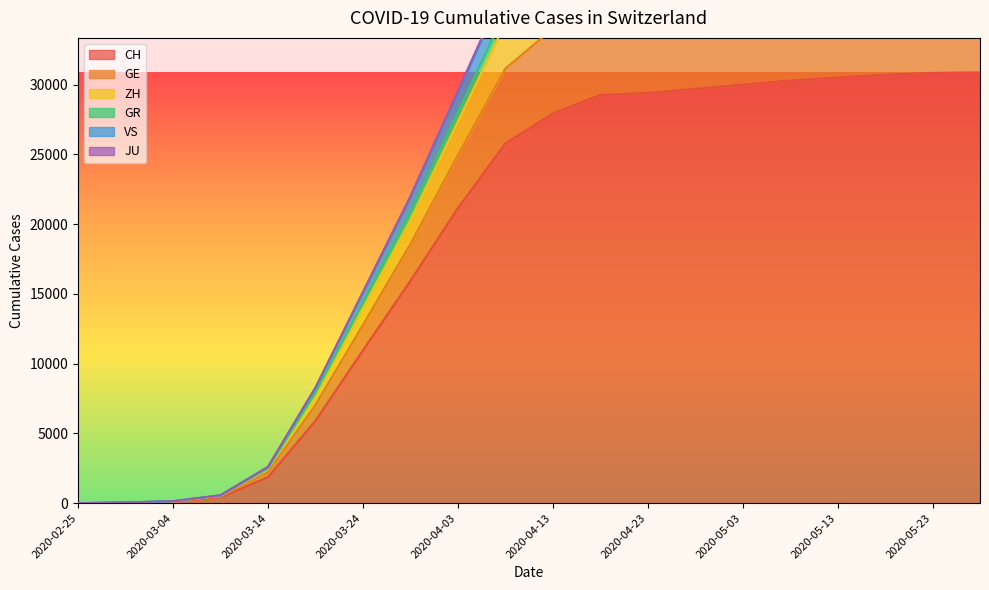

Reading right to left, list all the values displayed in this chart.

CH: 2020-05-28=30888	2020-05-23=30850	2020-05-18=30714	2020-05-13=30521	2020-05-08=30295	2020-05-03=30009	2020-04-28=29705	2020-04-23=29407	2020-04-18=29264	2020-04-13=27938	2020-04-08=25783	2020-04-03=21144	2020-03-29=15932	2020-03-24=10954	2020-03-19=5903	2020-03-14=1869	2020-03-09=419	2020-03-04=96	2020-02-29=29	2020-02-25=0
GE: 2020-05-28=42719	2020-05-23=42669	2020-05-18=42523	2020-05-13=42310	2020-05-08=42058	2020-05-03=41720	2020-04-28=41328	2020-04-23=40930	2020-04-18=40709	2020-04-13=38668	2020-04-08=35240	2020-04-03=28003	2020-03-29=20811	2020-03-24=14330	2020-03-19=7903	2020-03-14=2486	2020-03-09=545	2020-03-04=138	2020-02-29=49	2020-02-25=0
ZH: 2020-05-28=44802	2020-05-23=44752	2020-05-18=44605	2020-05-13=44391	2020-05-08=44137	2020-05-03=43793	2020-04-28=43390	2020-04-23=42974	2020-04-18=42735	2020-04-13=40584	2020-04-08=36942	2020-04-03=29388	2020-03-29=21866	2020-03-24=15058	2020-03-19=8252	2020-03-14=2584	2020-03-09=562	2020-03-04=142	2020-02-29=50	2020-02-25=0
GR: 2020-05-28=45030	2020-05-23=44980	2020-05-18=44833	2020-05-13=44619	2020-05-08=44365	2020-05-03=44019	2020-04-28=43615	2020-04-23=43196	2020-04-18=42955	2020-04-13=40792	2020-04-08=37127	2020-04-03=29537	2020-03-29=21993	2020-03-24=15140	2020-03-19=8288	2020-03-14=2602	2020-03-09=569	2020-03-04=144	2020-02-29=51	2020-02-25=0
VS: 2020-05-28=41700	2020-05-23=41651	2020-05-18=41506	2020-05-13=41294	2020-05-08=41044	2020-05-03=40708	2020-04-28=40325	2020-04-23=39941	2020-04-18=39734	2020-04-13=37747	2020-04-08=34422	2020-04-03=27354	2020-03-29=20292	2020-03-24=13987	2020-03-19=7721	2020-03-14=2430	2020-03-09=527	2020-03-04=126	2020-02-29=43	2020-02-25=0
JU: 2020-05-28=37518	2020-05-23=37476	2020-05-18=37334	2020-05-13=37133	2020-05-08=36896	2020-05-03=36585	2020-04-28=36239	2020-04-23=35903	2020-04-18=35746	2020-04-13=34023	2020-04-08=31154	2020-04-03=24937	2020-03-29=18570	2020-03-24=12774	2020-03-19=7042	2020-03-14=2212	2020-03-09=478	2020-03-04=111	2020-02-29=37	2020-02-25=0